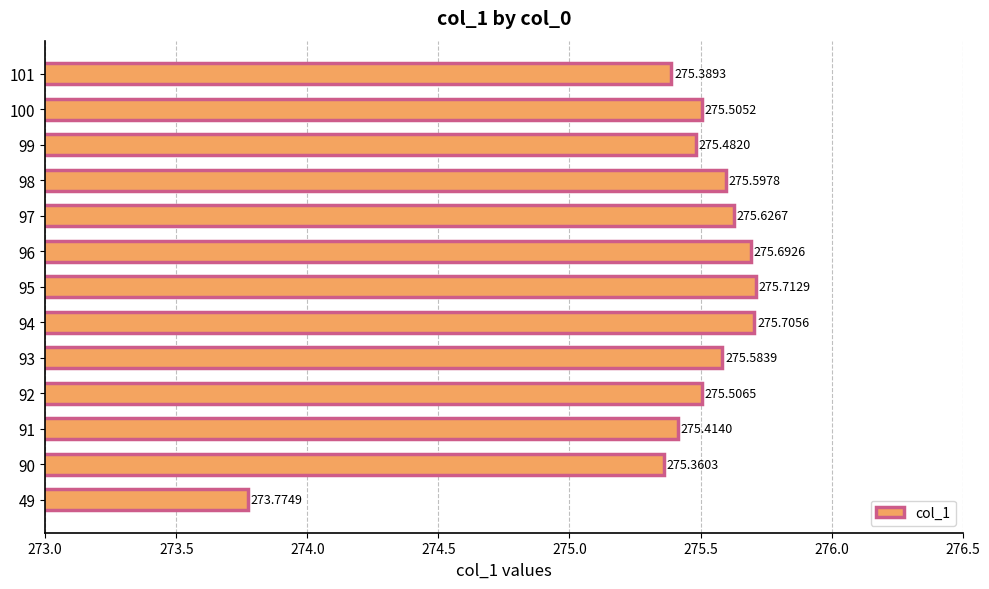

How many distinct data groups are displayed?

1